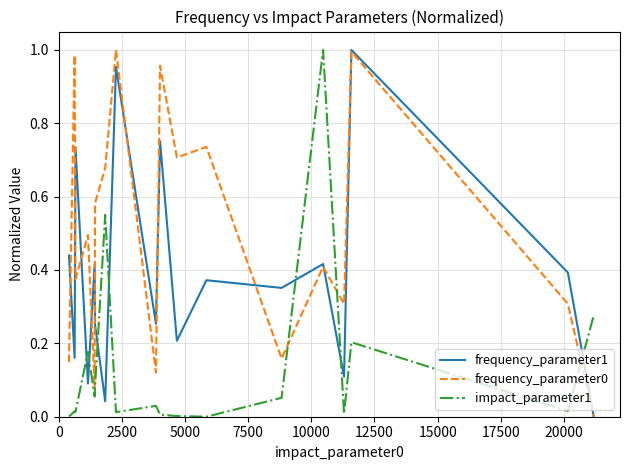

True or false: frequency_parameter0 and impact_parameter1 cross at least once.

True